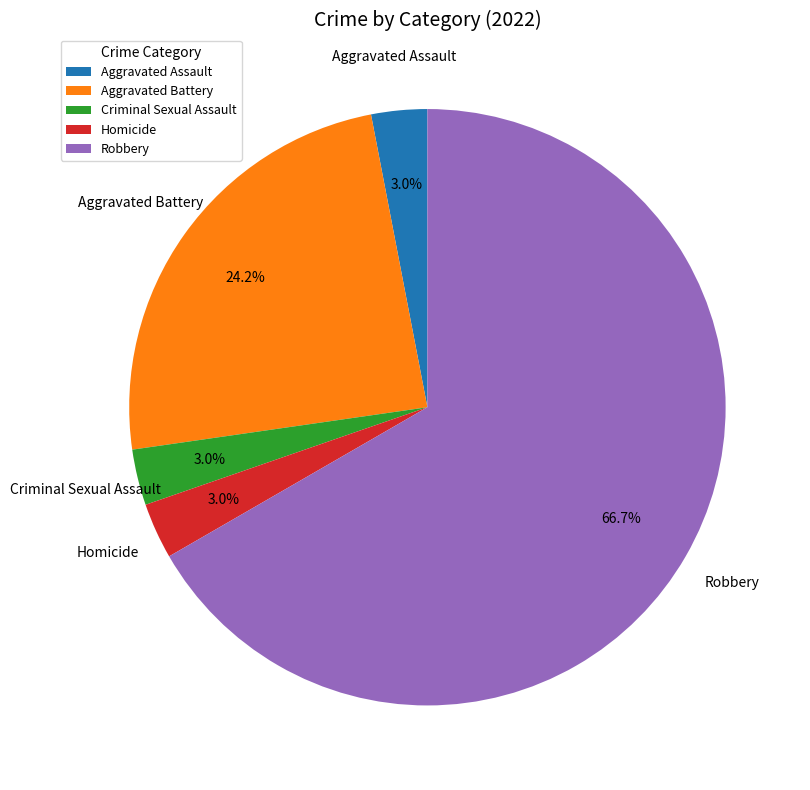

Which category has the biggest portion of the pie?

Robbery